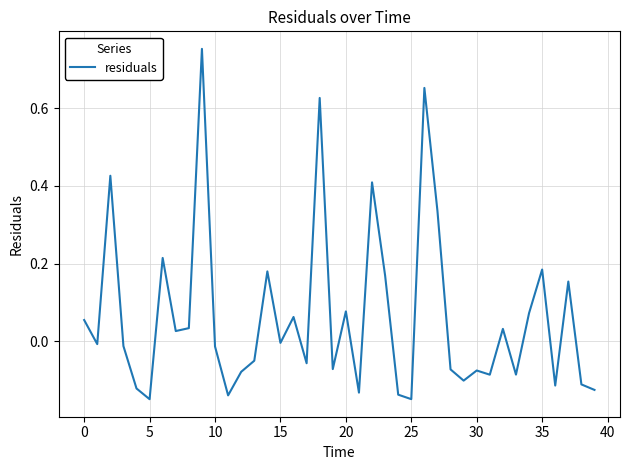

What is the difference between the maximum and minimum values?

0.9